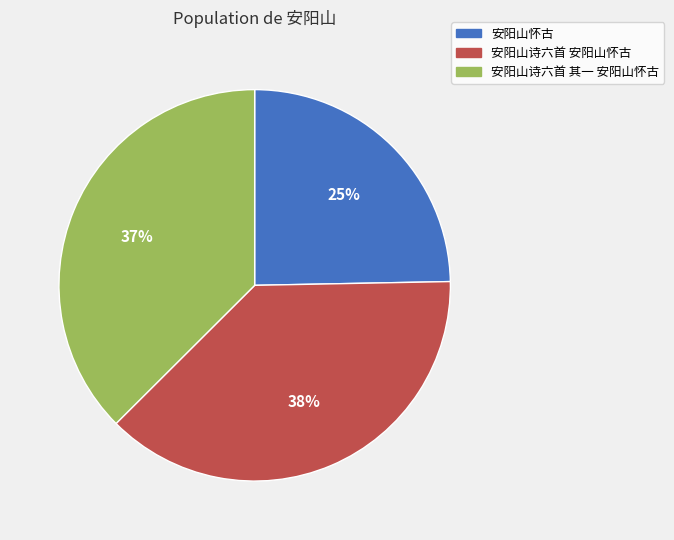

To the nearest percent, what is the average slice percentage?

33%